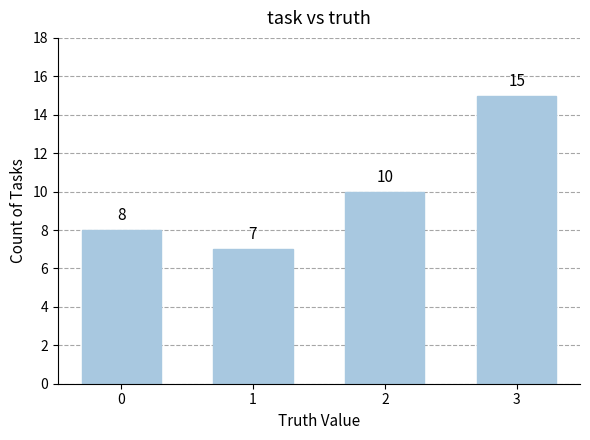

What is the sum of the values at 0 and 1?

15